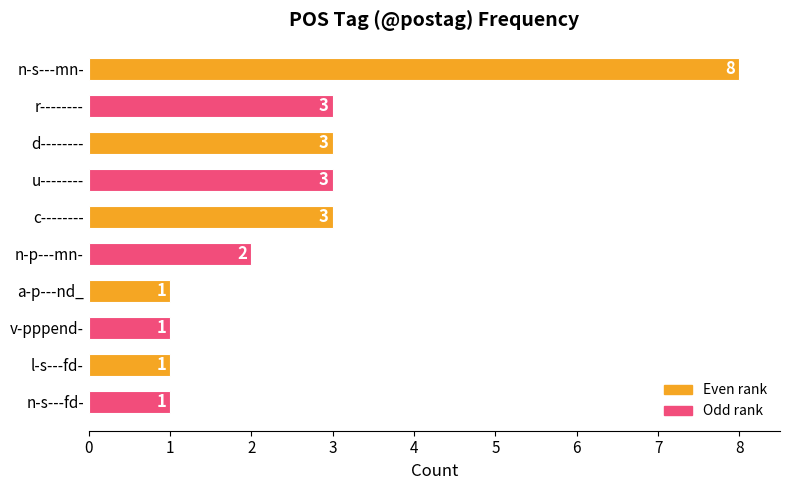

Between r-------- and a-p---nd_, which is larger?

r--------